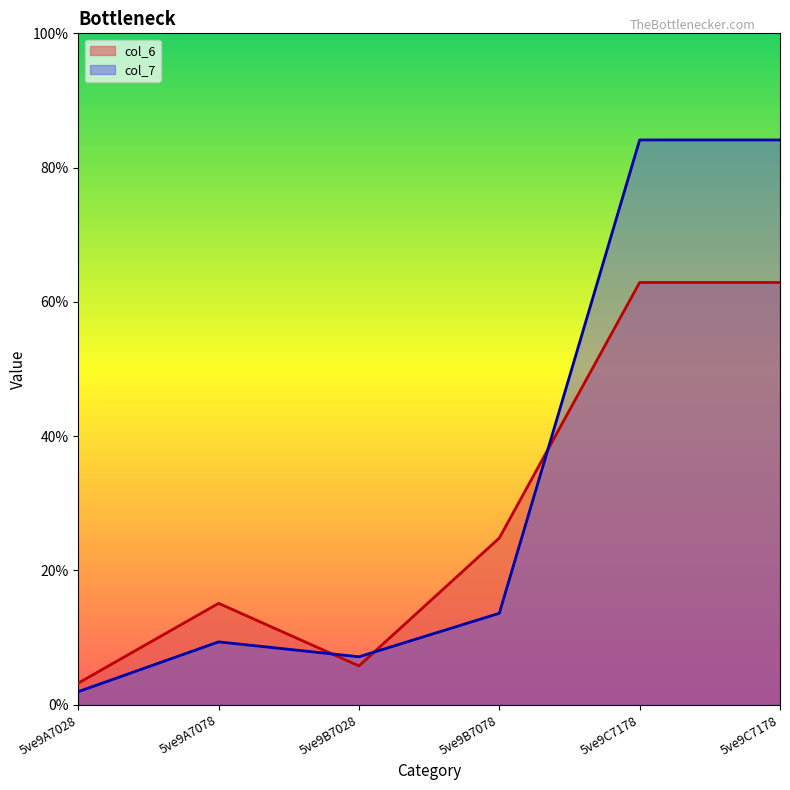

Where is col_6 nearest to the value 33?

5ve9B7078